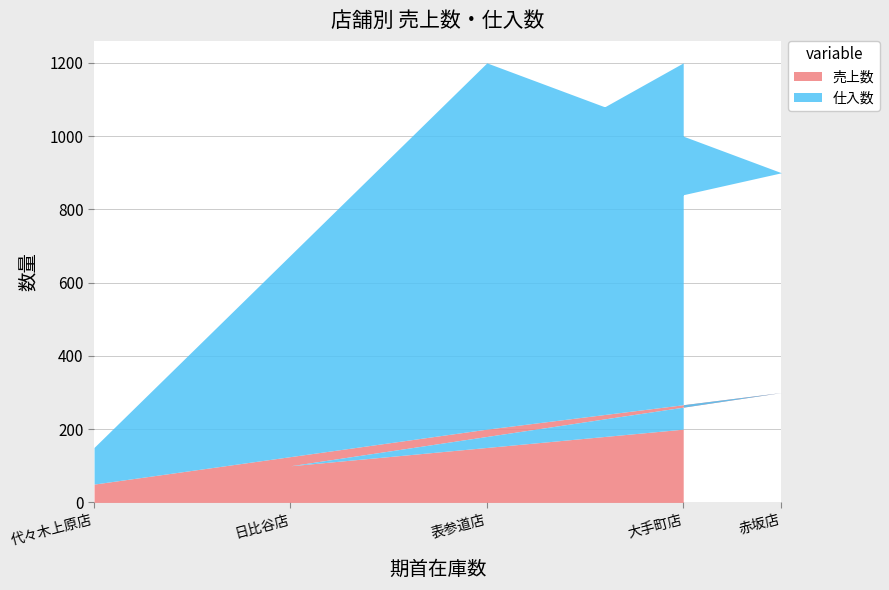

The 売上数 series shows 138 at 表参道店. True or false?

False